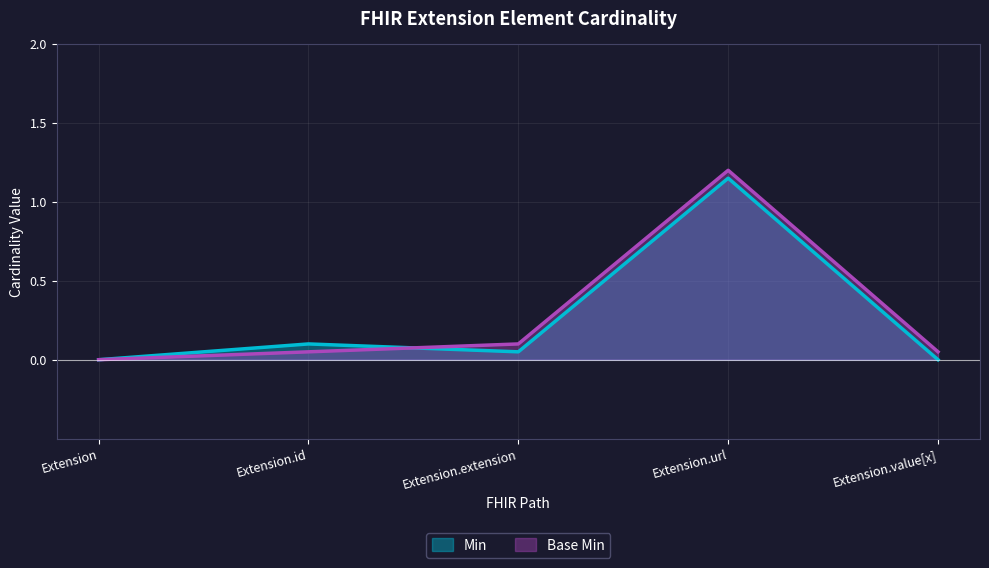

True or false: Base Min and Min cross at least once.

True